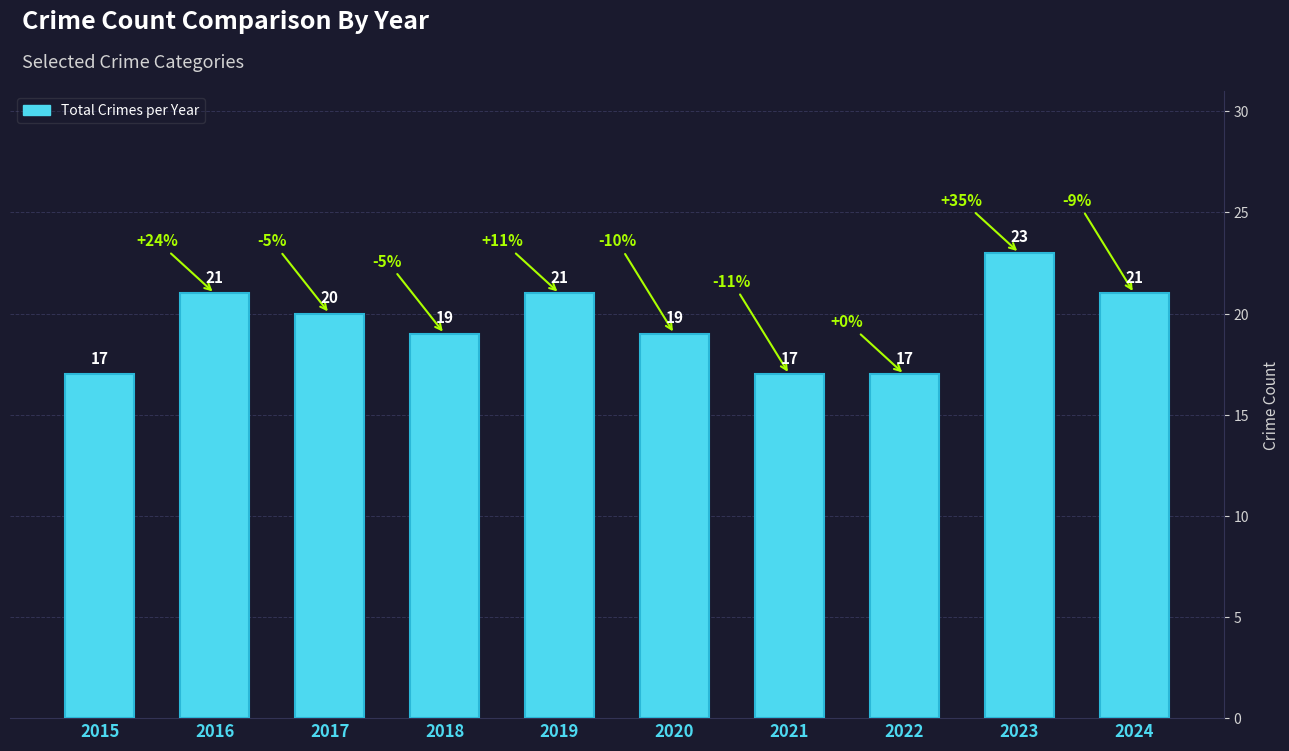

Are the bars grouped side by side (vs. stacked)?

No